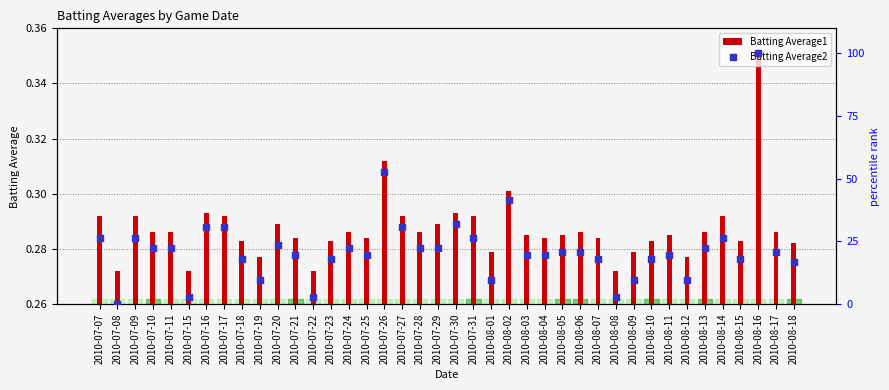

At which category is the sum across all series the highest?

2010-08-16